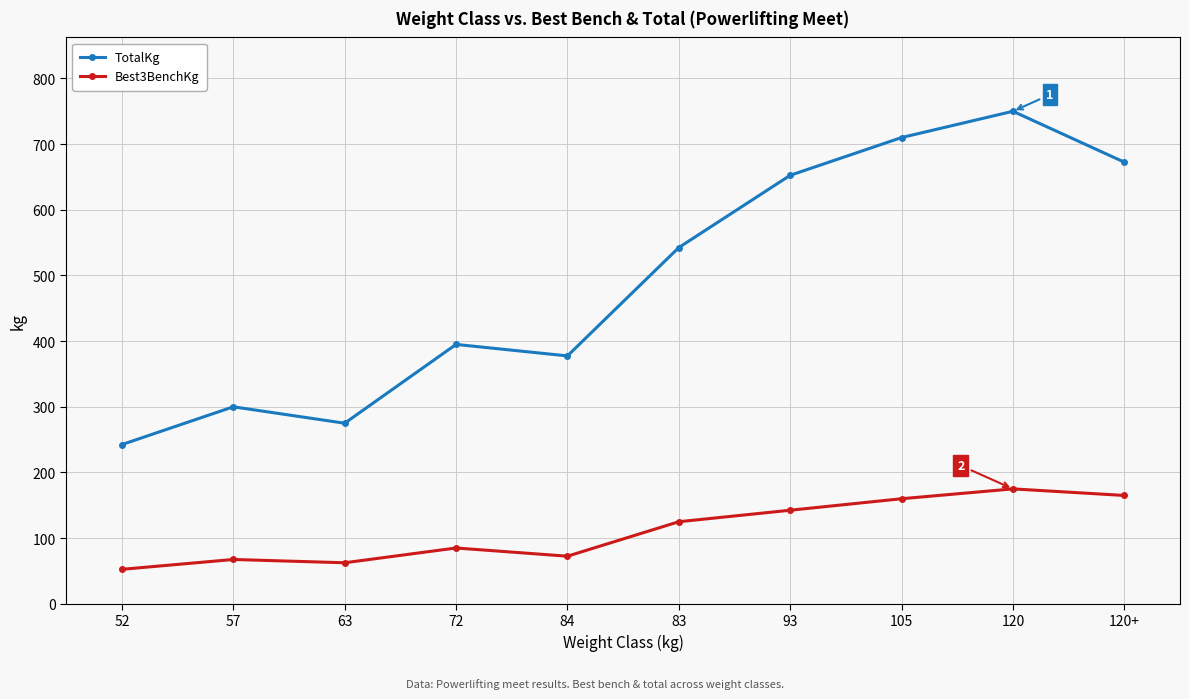

Reading right to left, extract all data points from this chart.

TotalKg: 672.5	750.0	710.0	652.5	542.5	377.5	395.0	275.0	300.0	242.5
Best3BenchKg: 165.0	175.0	160.0	142.5	125.0	72.5	85.0	62.5	67.5	52.5